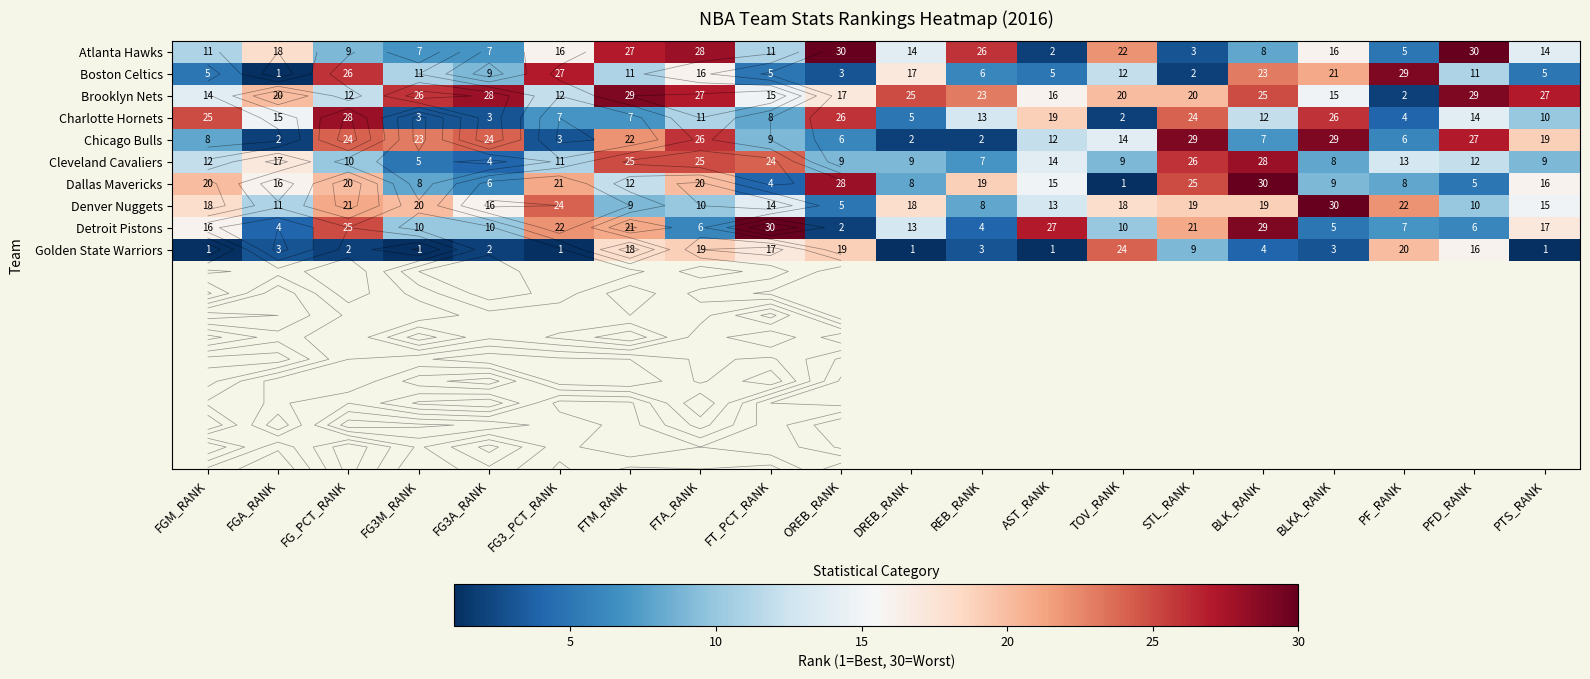

What is the spread (max minus min) of values at BLK_RANK?

26